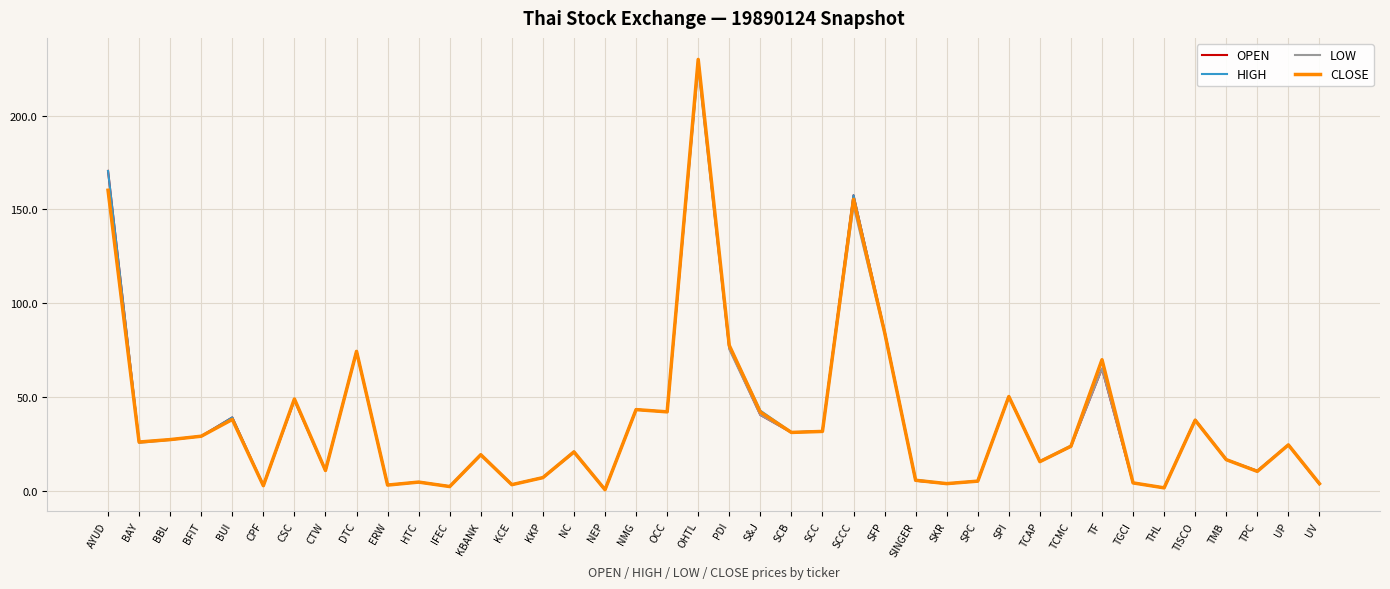

What value does the LOW series have at SPI?

50.2